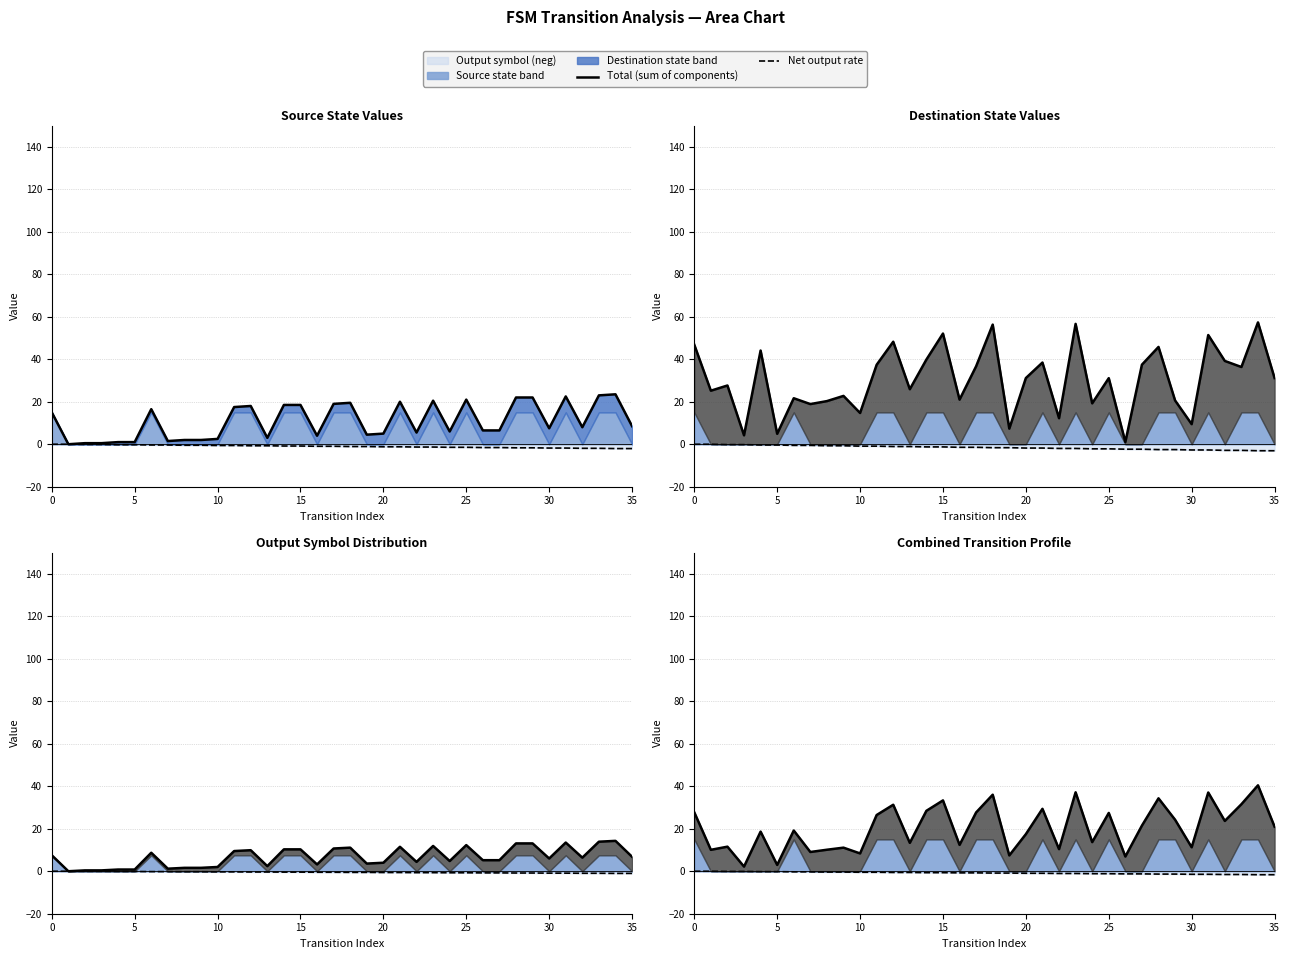

At how many categories does at least one series exceed 21?

17